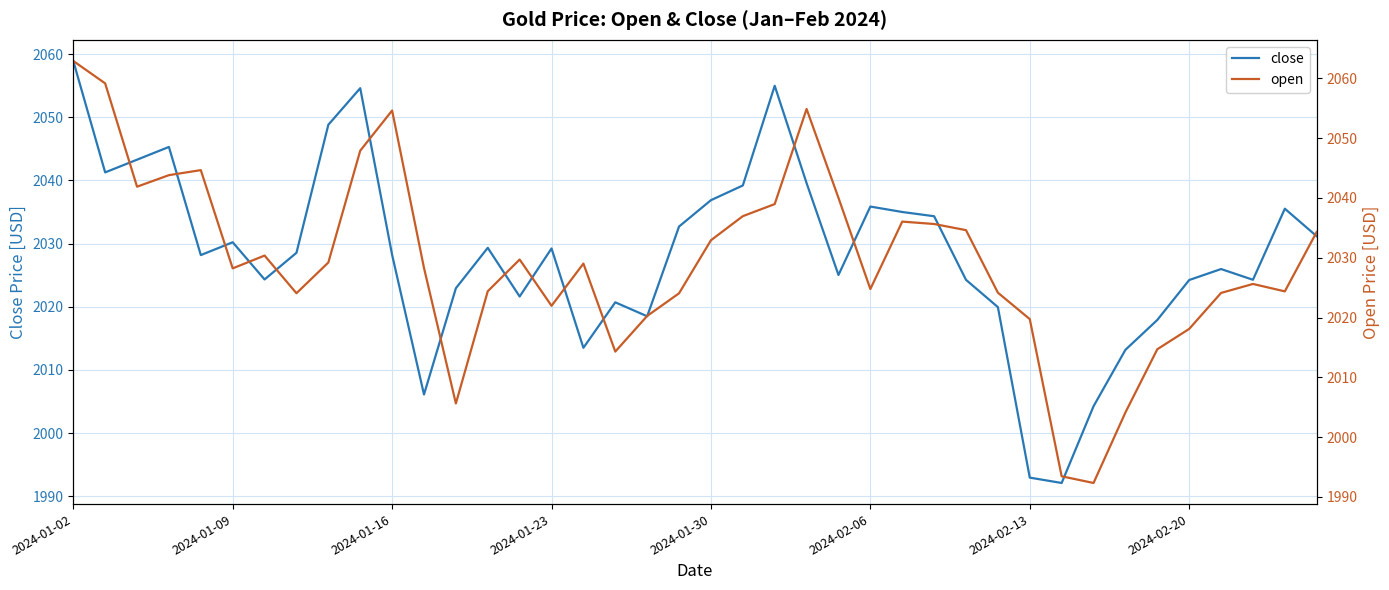

What is the average value of the open series?

2029.4